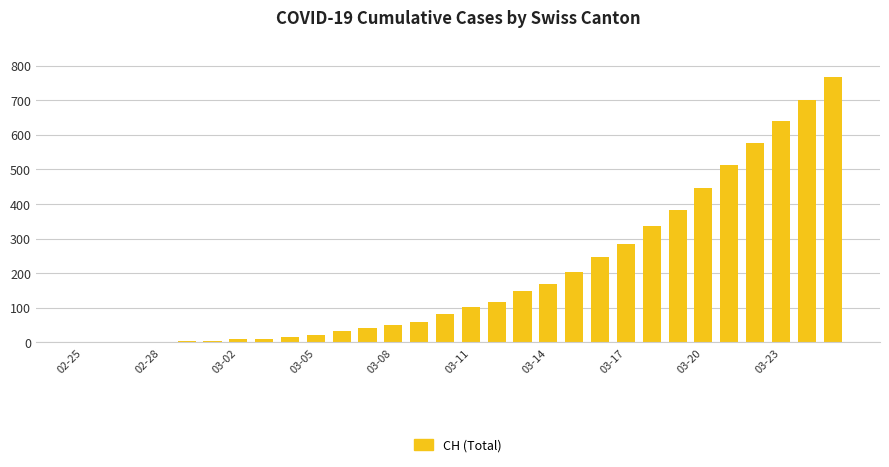

What is the greatest value displayed?

767